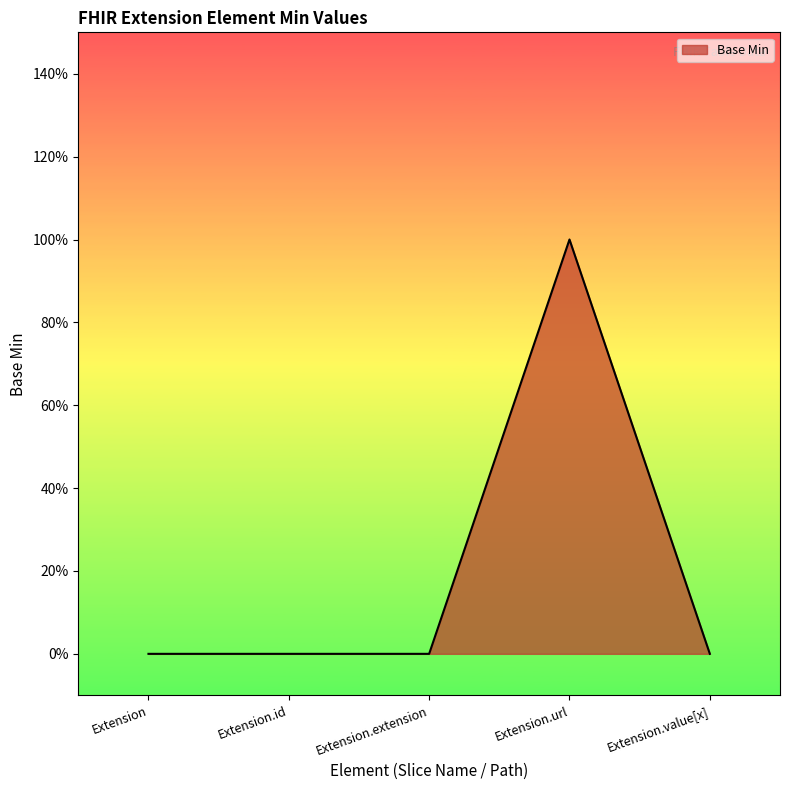

Which has a higher value, Extension or Extension.extension?

Extension